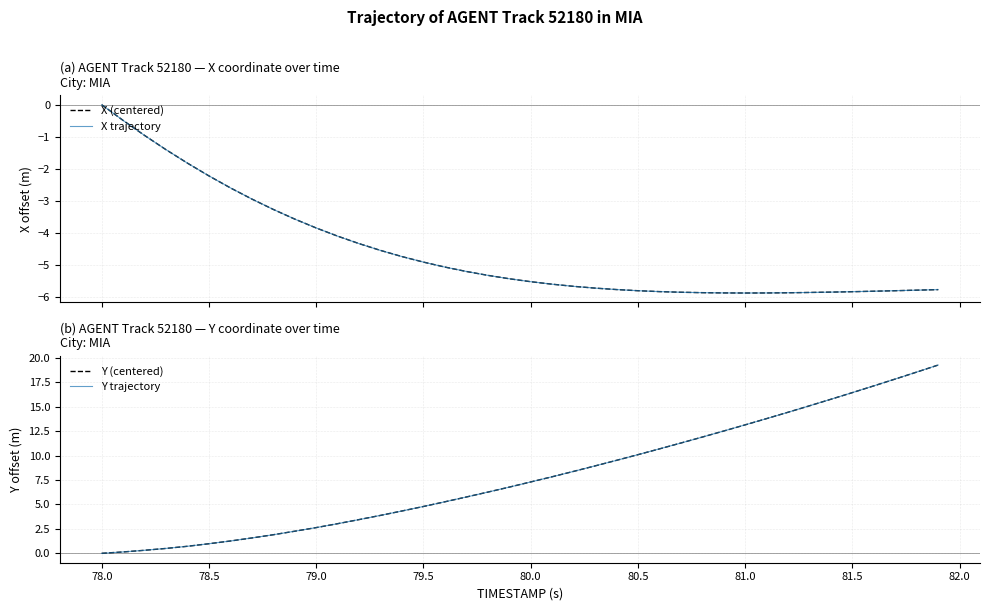

Reading right to left, extract all data points from this chart.

X (centered): -5.8	-5.8	-5.8	-5.8	-5.8	-5.8	-5.9	-5.9	-5.9	-5.9	-5.9	-5.9	-5.8	-5.8	-5.8	-5.8	-5.7	-5.7	-5.6	-5.5	-5.4	-5.3	-5.2	-5.1	-4.9	-4.7	-4.5	-4.3	-4.1	-3.8	-3.6	-3.3	-2.9	-2.6	-2.2	-1.8	-1.4	-1.0	-0.5	0.0
X trajectory: -5.8	-5.8	-5.8	-5.8	-5.8	-5.8	-5.9	-5.9	-5.9	-5.9	-5.9	-5.9	-5.8	-5.8	-5.8	-5.8	-5.7	-5.7	-5.6	-5.5	-5.4	-5.3	-5.2	-5.1	-4.9	-4.7	-4.5	-4.3	-4.1	-3.8	-3.6	-3.3	-2.9	-2.6	-2.2	-1.8	-1.4	-1.0	-0.5	0.0
Y (centered): 19.3	18.5	17.8	17.1	16.4	15.8	15.1	14.4	13.8	13.1	12.5	11.9	11.3	10.7	10.1	9.5	8.9	8.4	7.8	7.3	6.8	6.3	5.8	5.3	4.8	4.3	3.9	3.5	3.0	2.6	2.3	1.9	1.6	1.3	1.0	0.7	0.5	0.3	0.1	0.0
Y trajectory: 19.3	18.5	17.8	17.1	16.4	15.8	15.1	14.4	13.8	13.1	12.5	11.9	11.3	10.7	10.1	9.5	8.9	8.4	7.8	7.3	6.8	6.3	5.8	5.3	4.8	4.3	3.9	3.5	3.0	2.6	2.3	1.9	1.6	1.3	1.0	0.7	0.5	0.3	0.1	0.0